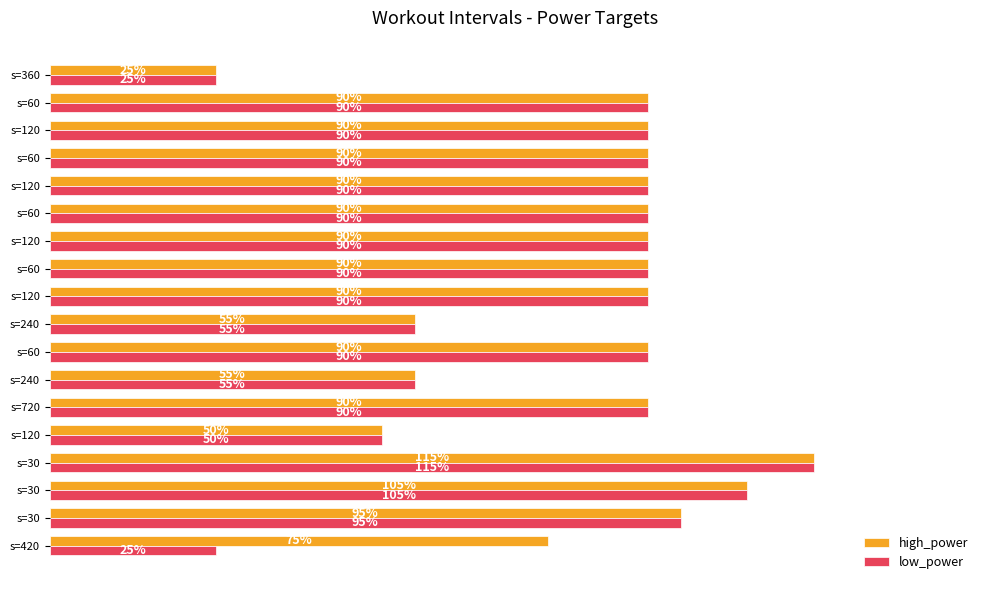

At which category does the chart reach its minimum across all series?

s=360